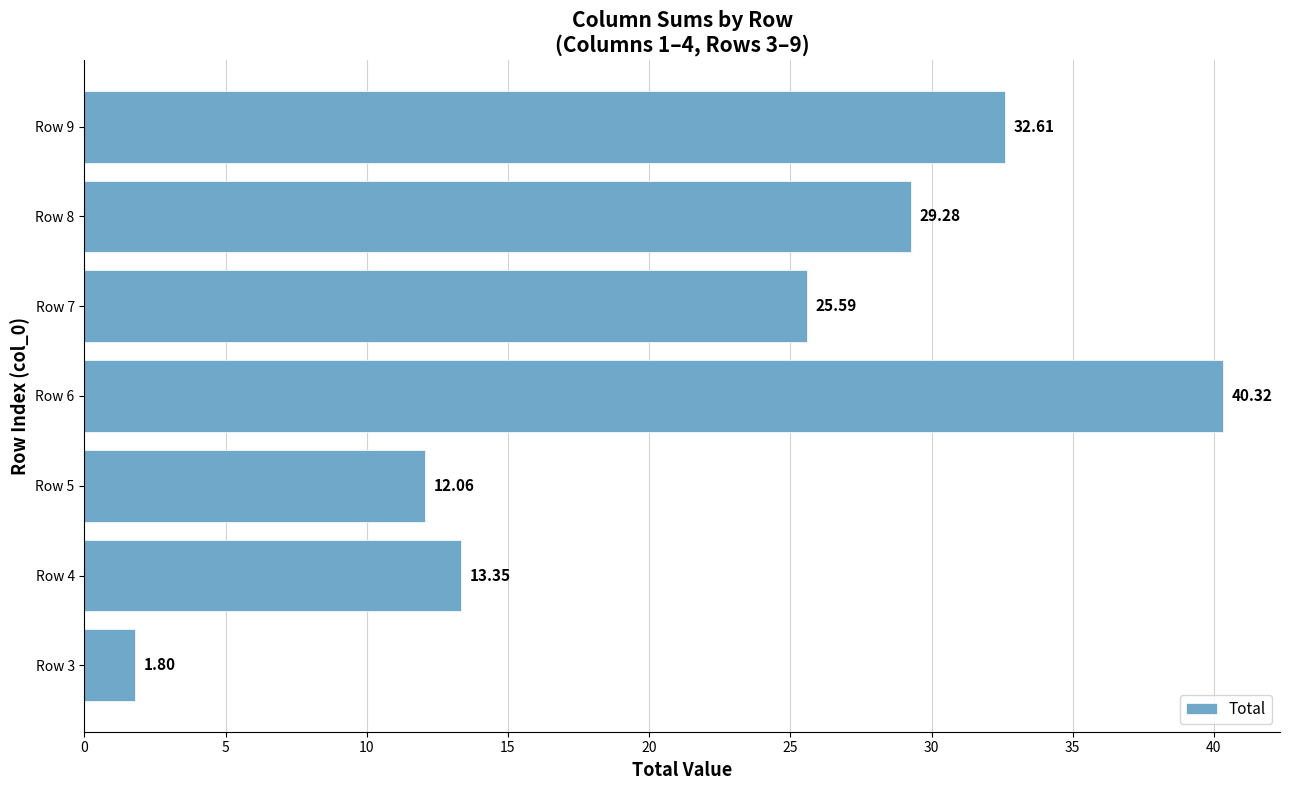

What is the ratio of the value at Row 7 to the value at Row 4?

1.9